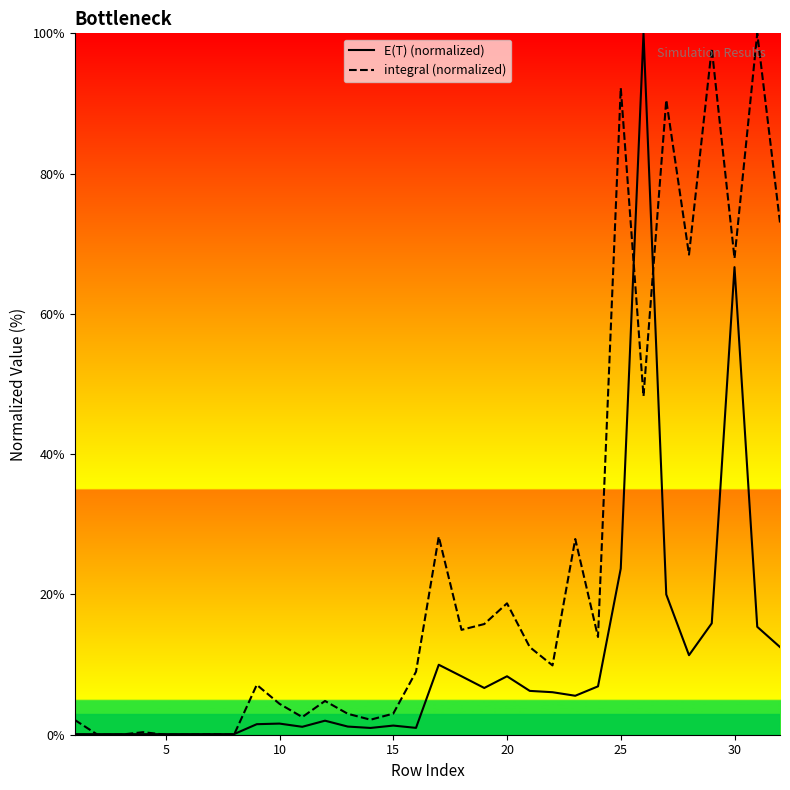

What is the greatest value displayed?

100.0